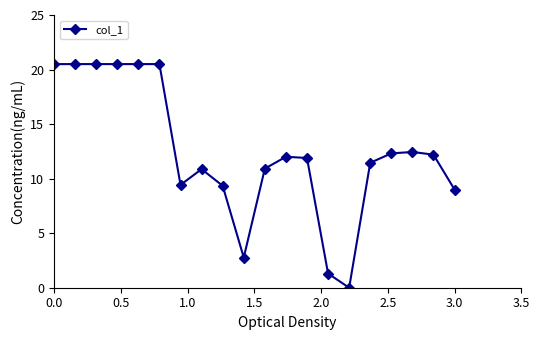

What is the greatest value displayed?

20.5